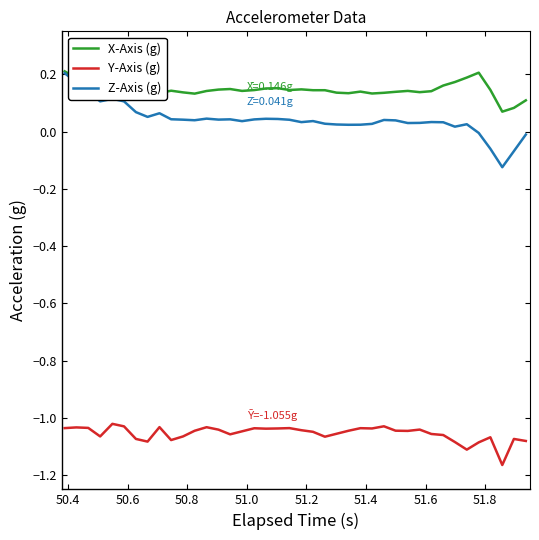

True or false: Y-Axis (g) and X-Axis (g) intersect in this chart.

False